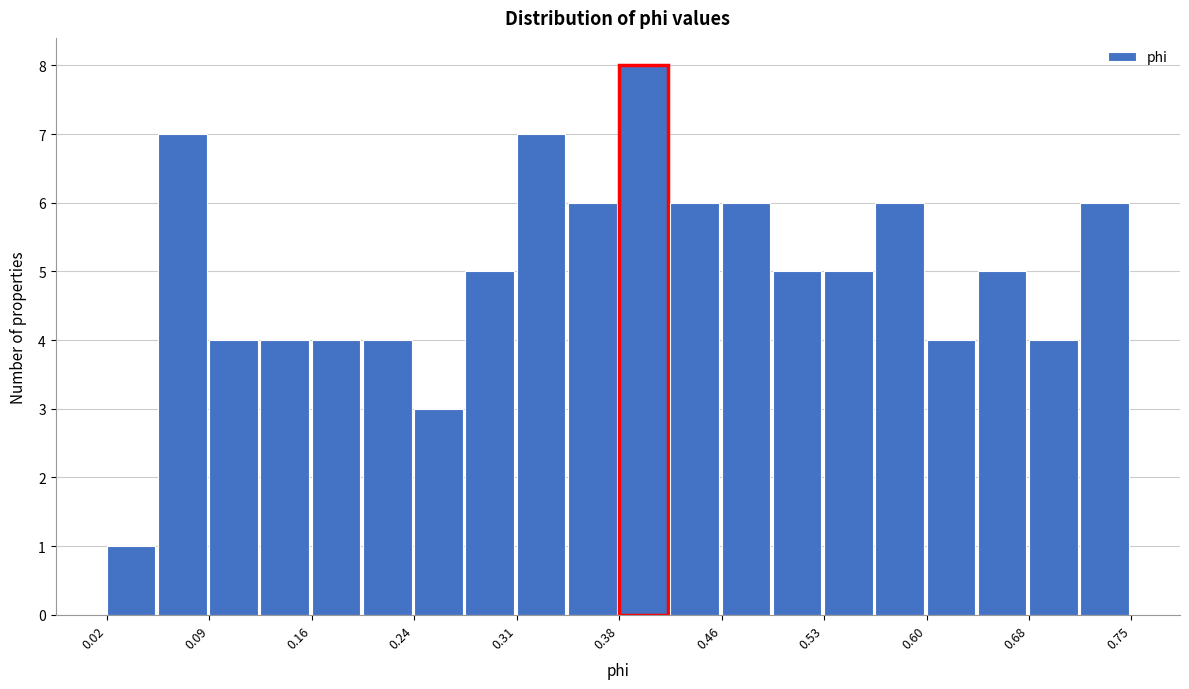

Around what value on the x-axis is the tallest bar? Give the approximate position of its centre, as read against the axis.

0.40